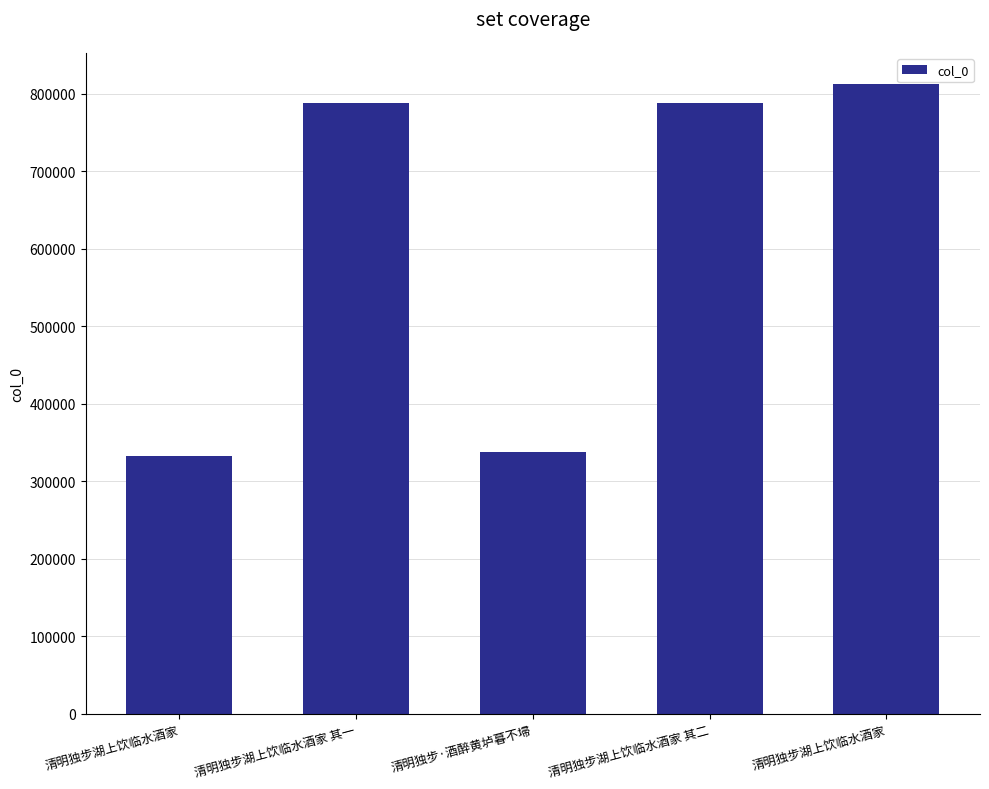

What value does the data have at 清明独步·酒醉黄垆暮不埽?

338427